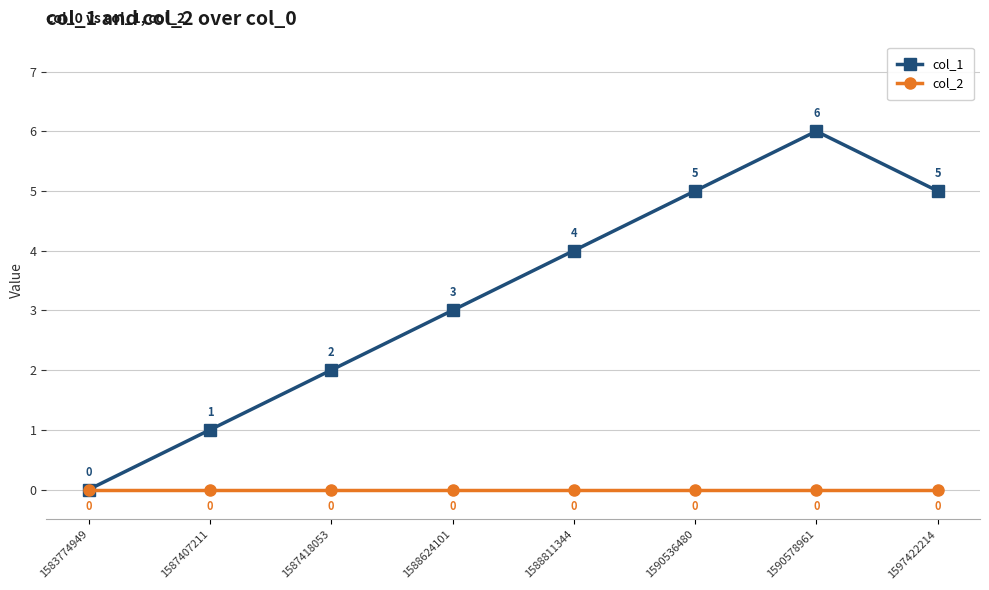

What is the maximum value shown in the chart?

6